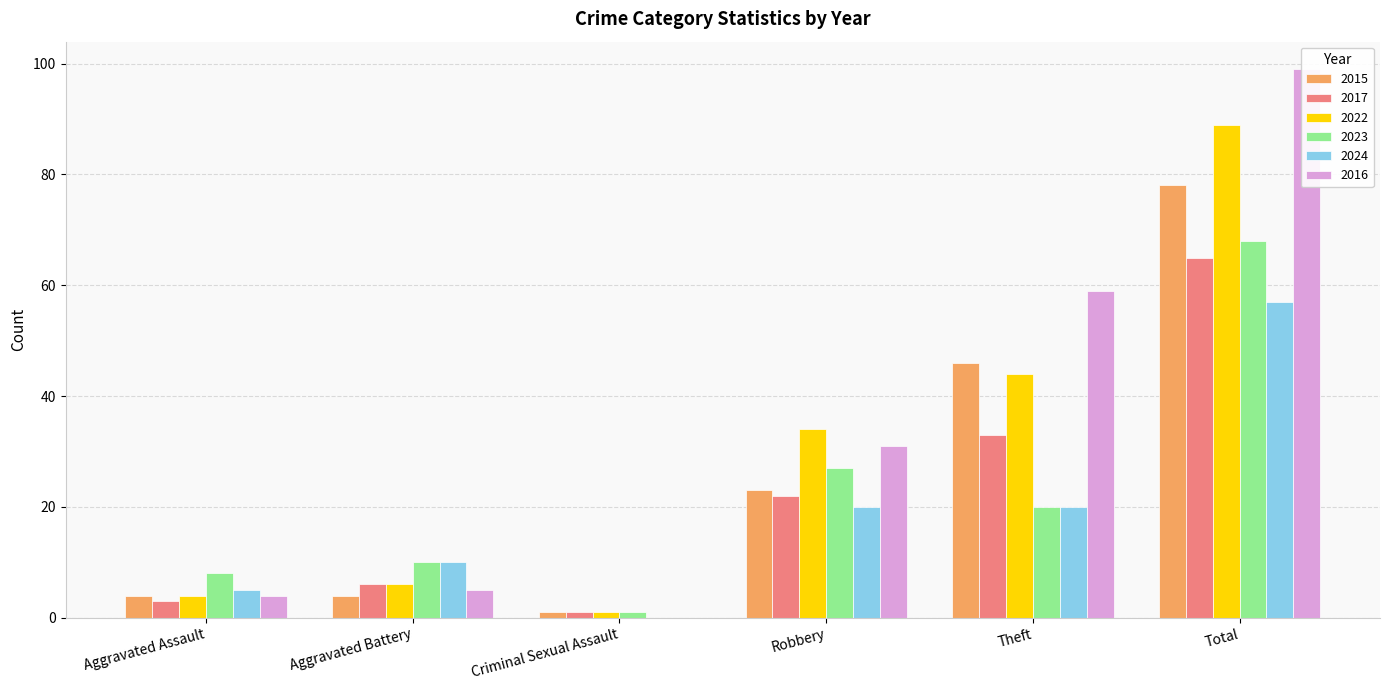

What is the label of the 6th bar from the right?

Aggravated Assault